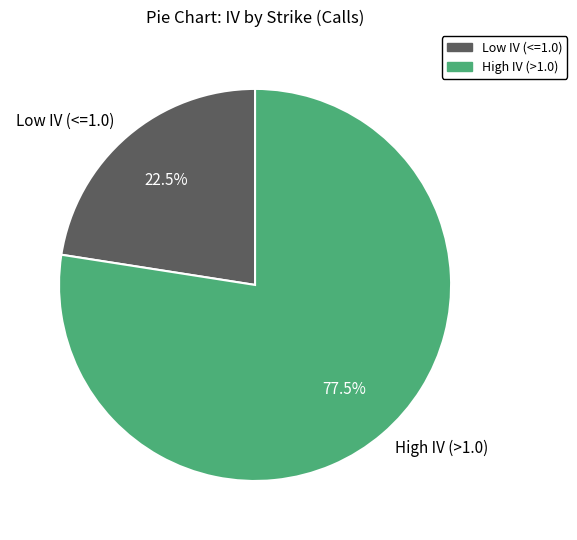

Between Low IV (<=1.0) and High IV (>1.0), which is larger?

High IV (>1.0)